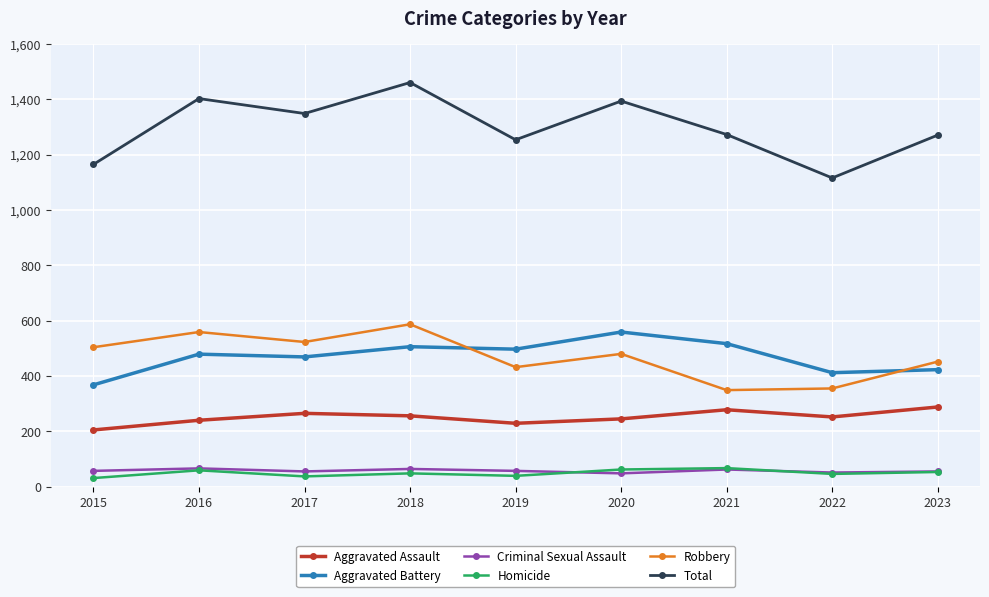

The value of Aggravated Battery at 2019 is 778. True or false?

False